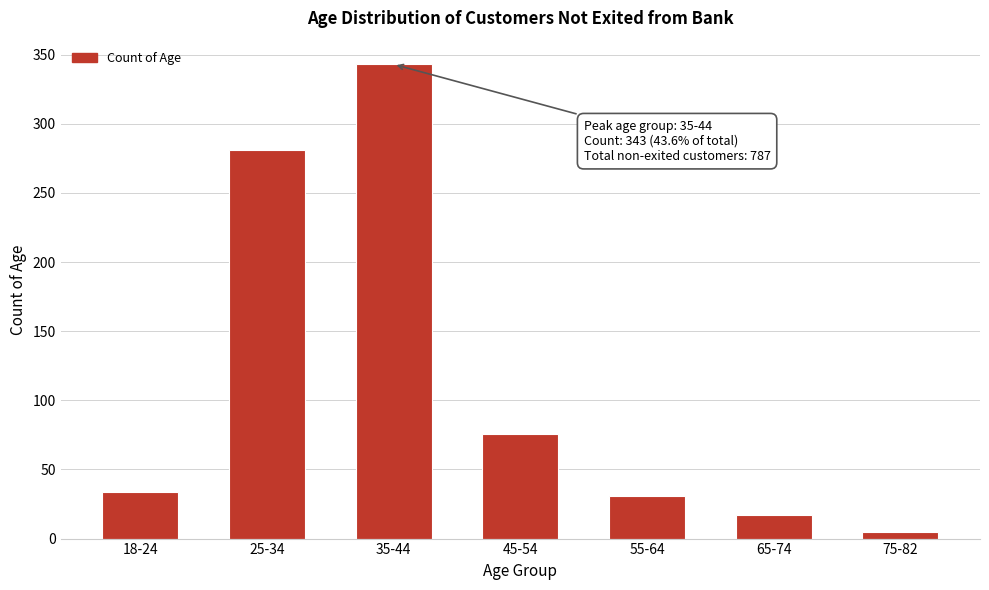

Reading left to right, what are all the values shown in this chart?

18-24=34	25-34=281	35-44=343	45-54=76	55-64=31	65-74=17	75-82=5